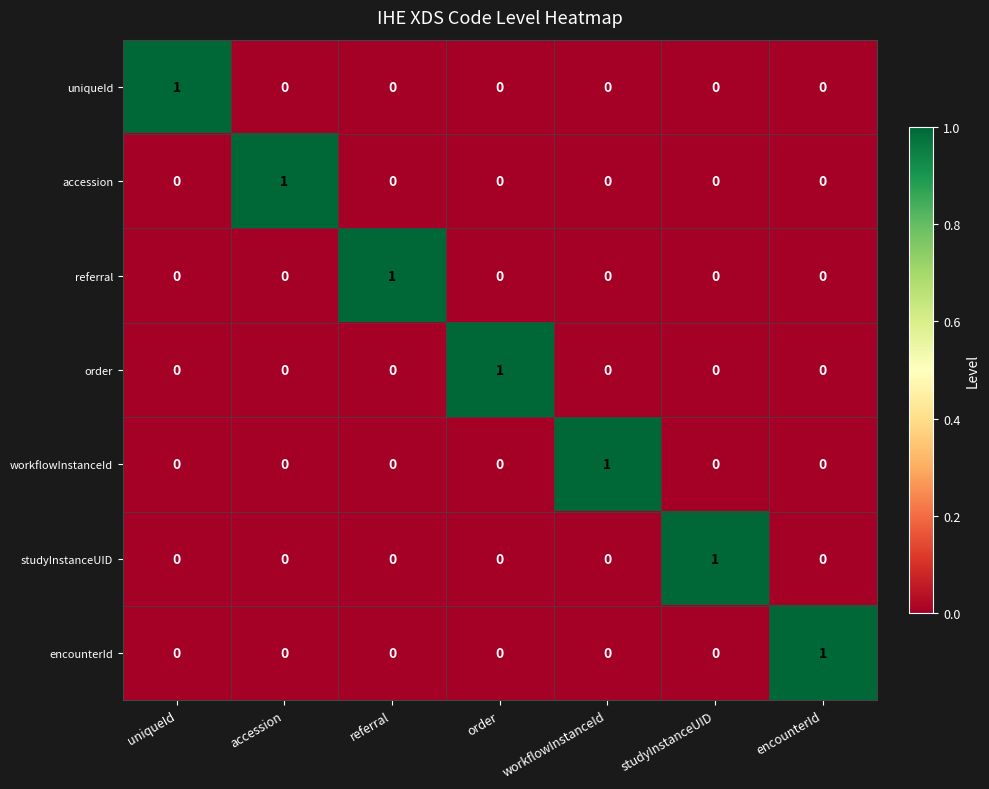

Is it true that studyInstanceUID equals 1 at studyInstanceUID?

True